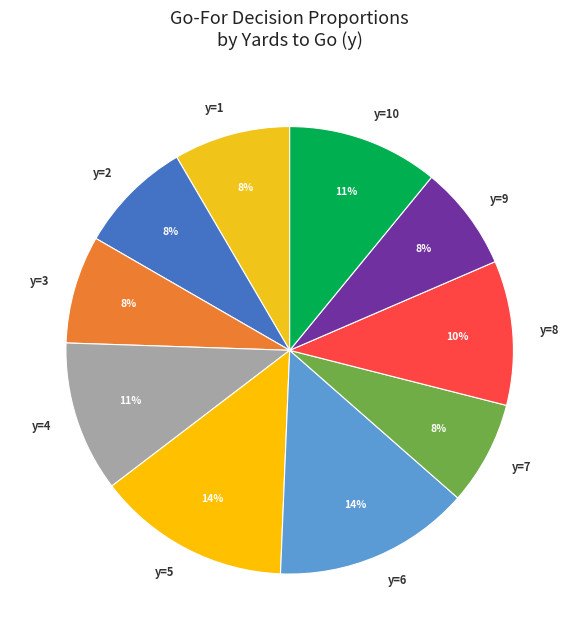

Do y=6 and y=3 together represent more than half of the pie?

No